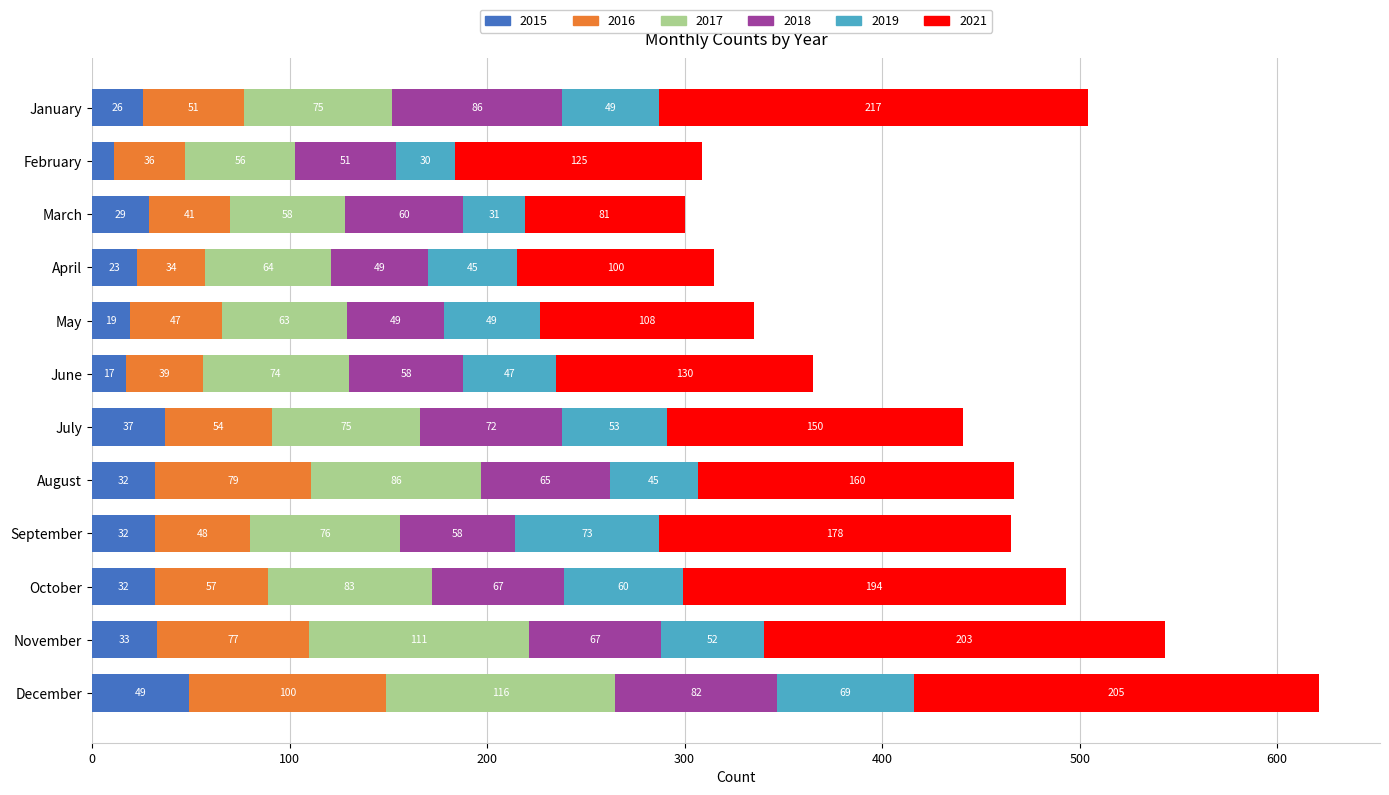

Where is 2015 nearest to the value 30?

March